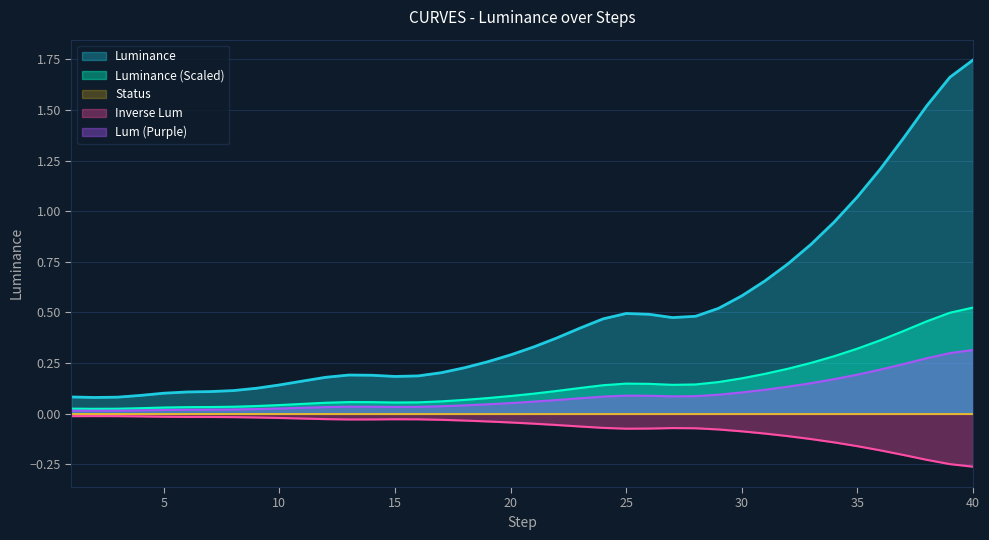

Which category has the highest value across all series?

40